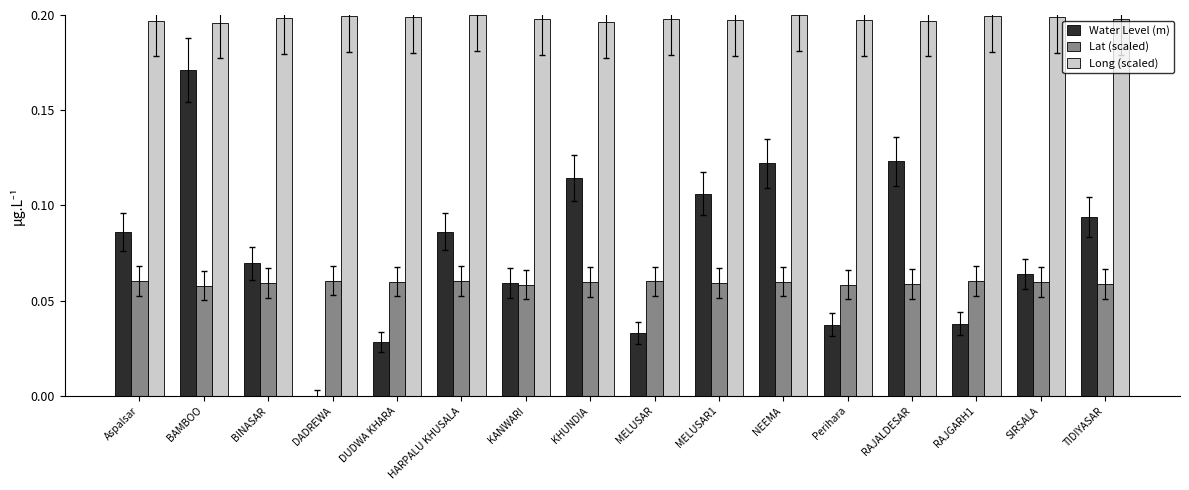

Which series has the largest total across all categories?

Long (scaled)